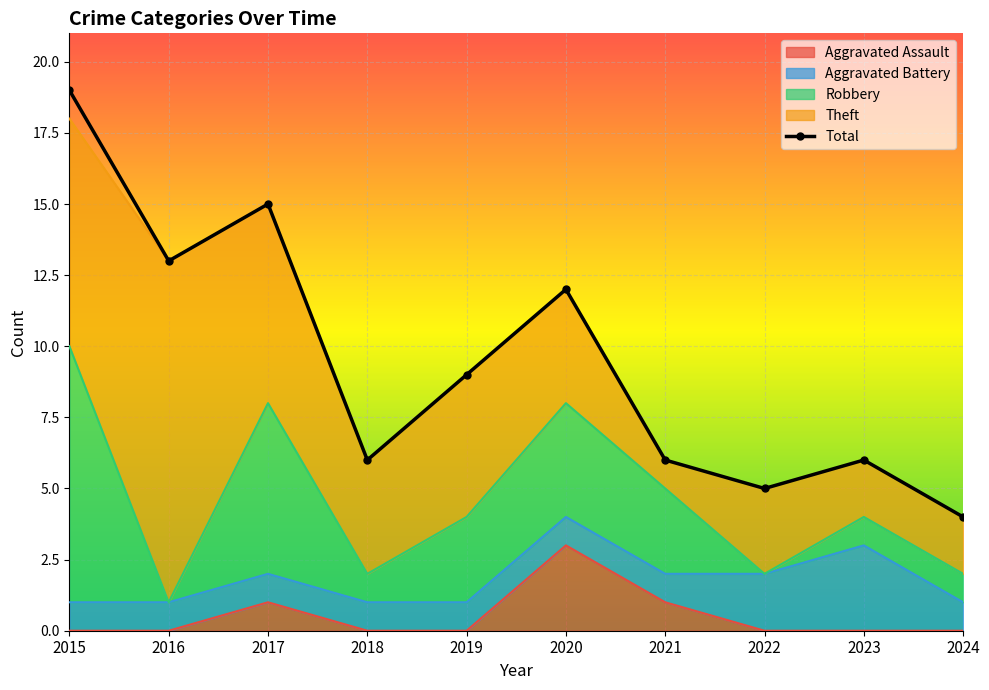

Reading left to right, extract all data points from this chart.

2015=19	2016=13	2017=15	2018=6	2019=9	2020=12	2021=6	2022=5	2023=6	2024=4